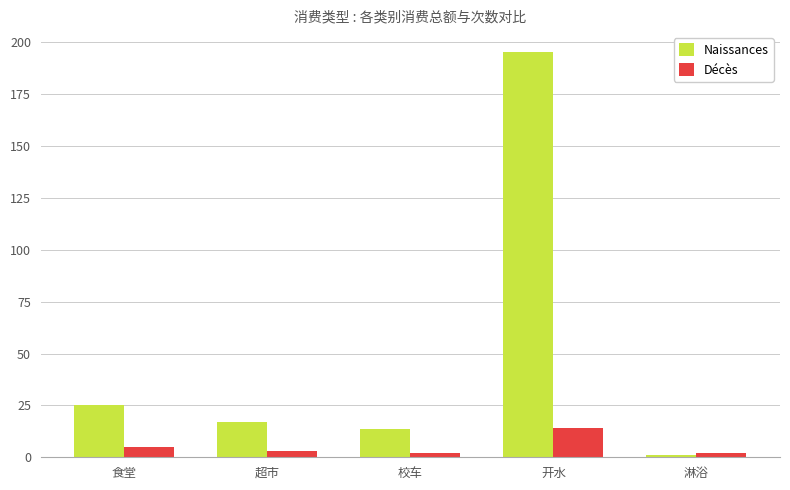

Where is Naissances nearest to the value 98?

食堂